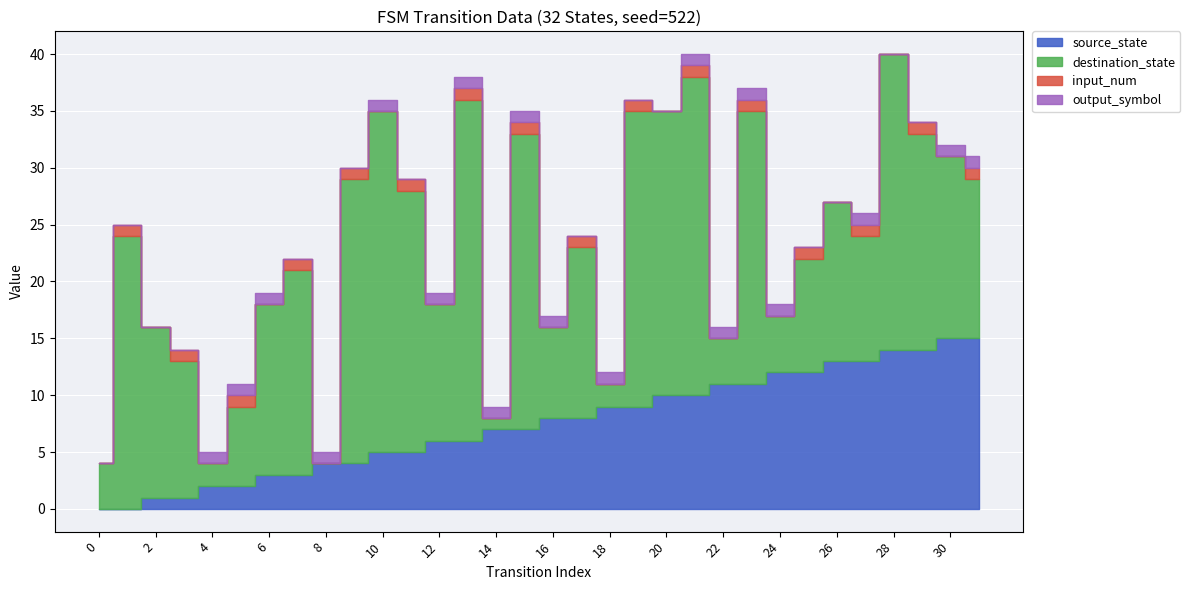

Reading right to left, what are all the values shown in this chart?

source_state: 15	15	14	14	13	13	12	12	11	11	10	10	9	9	8	8	7	7	6	6	5	5	4	4	3	3	2	2	1	1	0	0
destination_state: 14	16	19	26	11	14	10	5	24	4	28	25	26	2	15	8	26	1	30	12	23	30	25	0	18	15	7	2	12	15	24	4
input_num: 1	0	1	0	1	0	1	0	1	0	1	0	1	0	1	0	1	0	1	0	1	0	1	0	1	0	1	0	1	0	1	0
output_symbol: 1	1	0	0	1	0	0	1	1	1	1	0	0	1	0	1	1	1	1	1	0	1	0	1	0	1	1	1	0	0	0	0